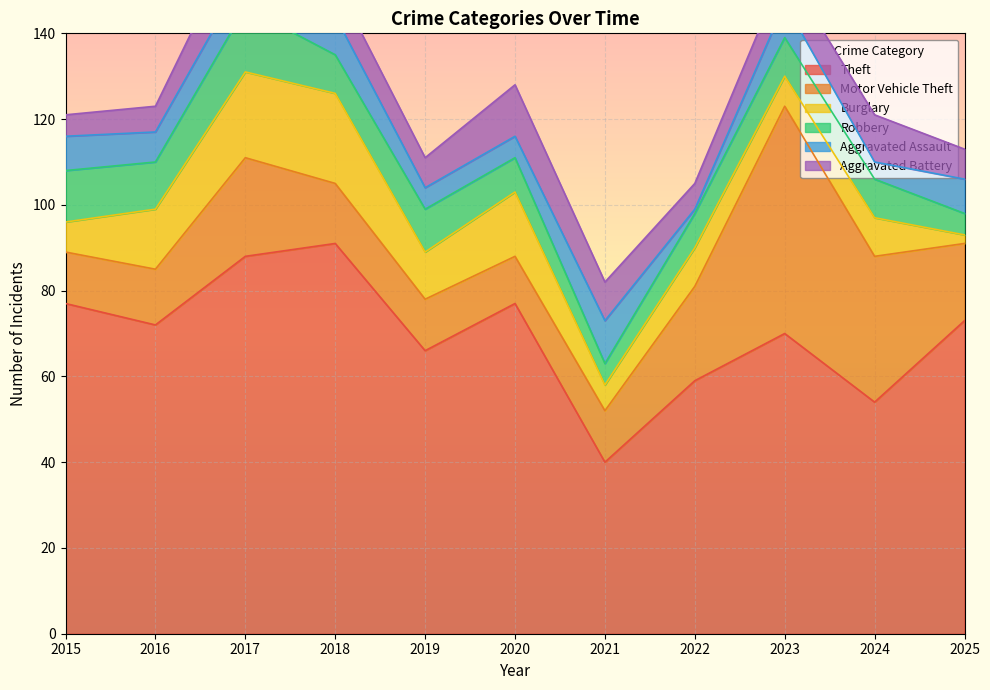

True or false: Burglary and Theft cross at least once.

False